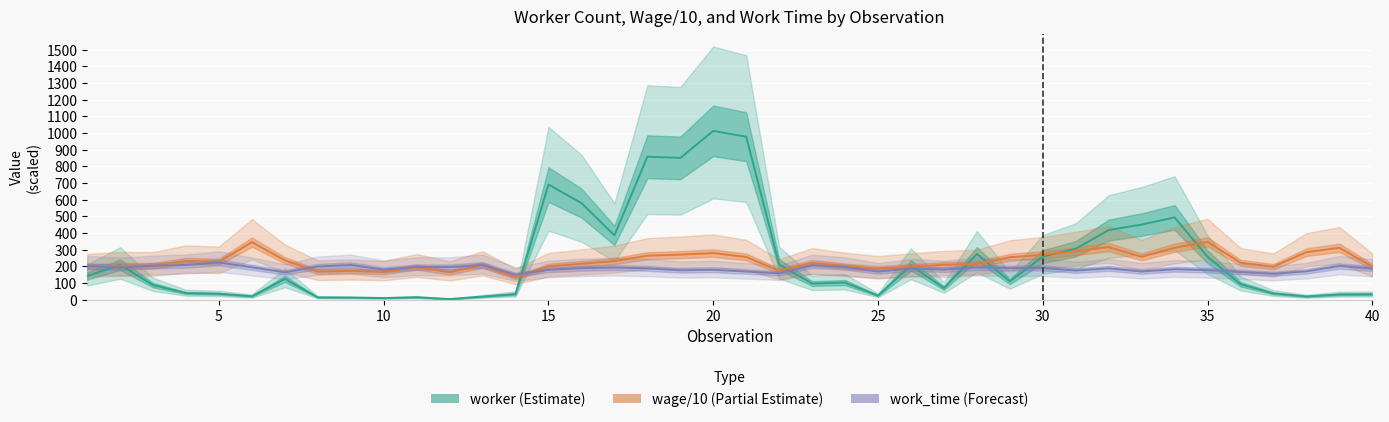

Is the value of worker (Estimate) at 11 greater than the value of wage/10 (Partial Estimate) at 20?

No